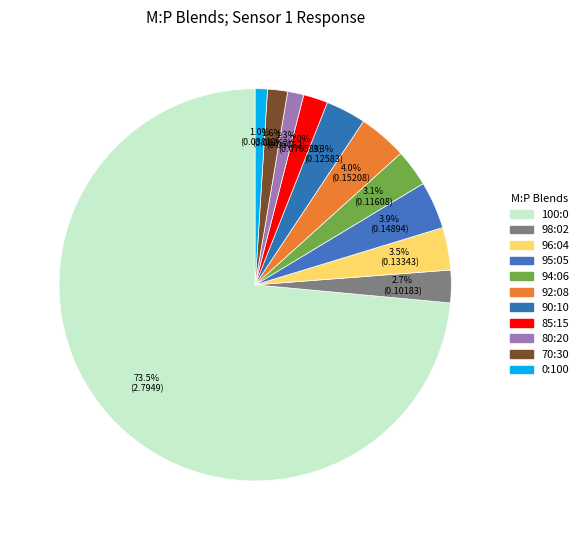

Which category has the biggest portion of the pie?

100:0